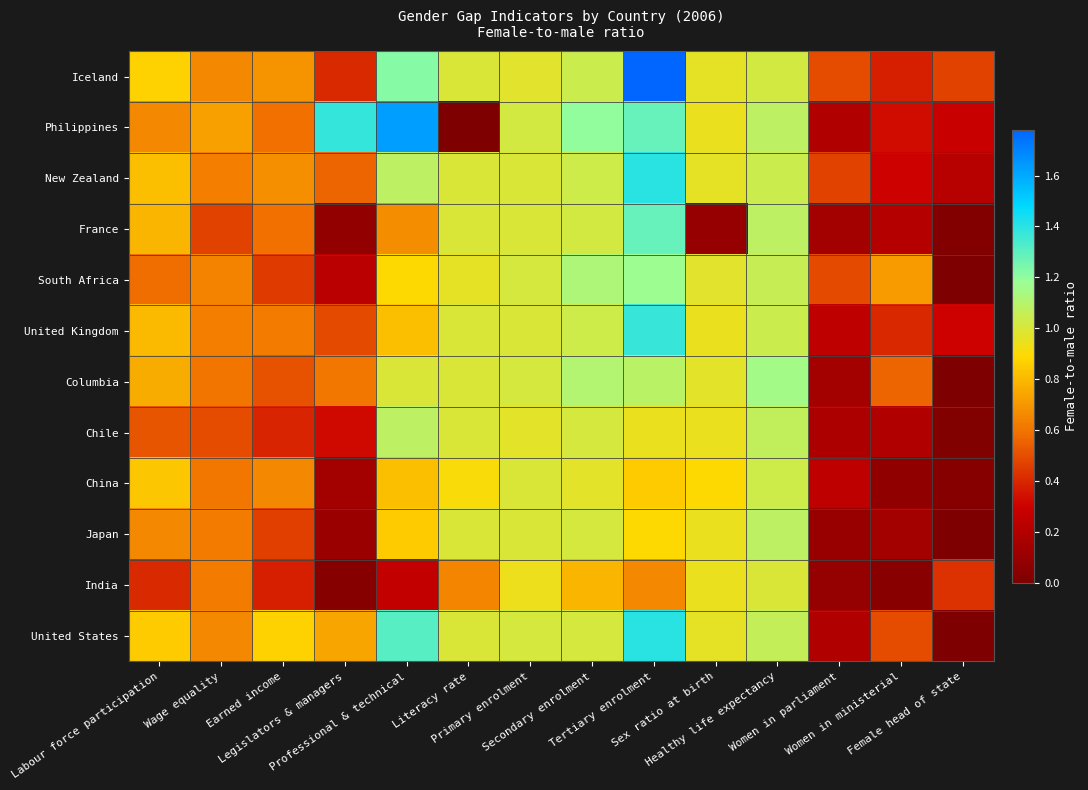

Between Professional & technical and Wage equality, which is larger?

Professional & technical